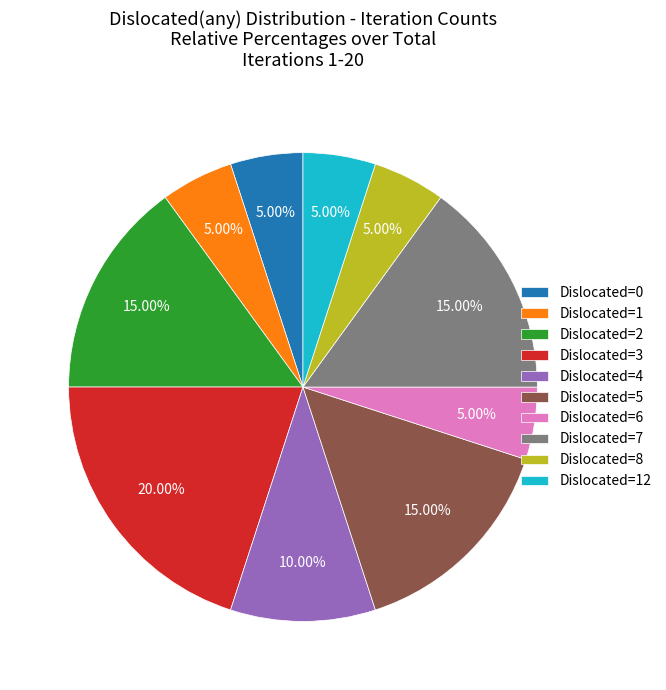

What is the ratio of the value at Dislocated=0 to the value at Dislocated=4?

0.5